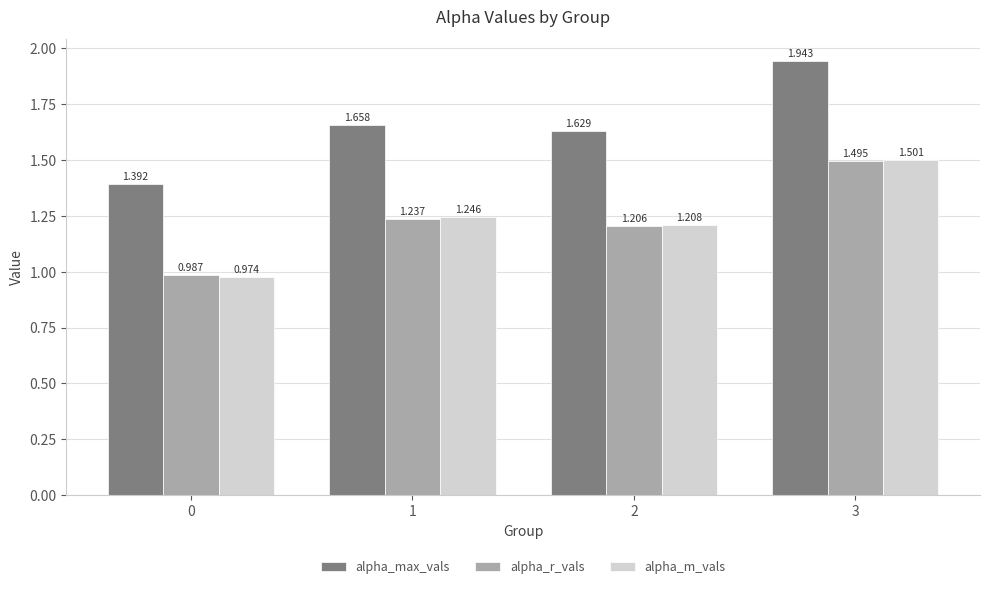

Which series has the widest spread of values?

alpha_max_vals